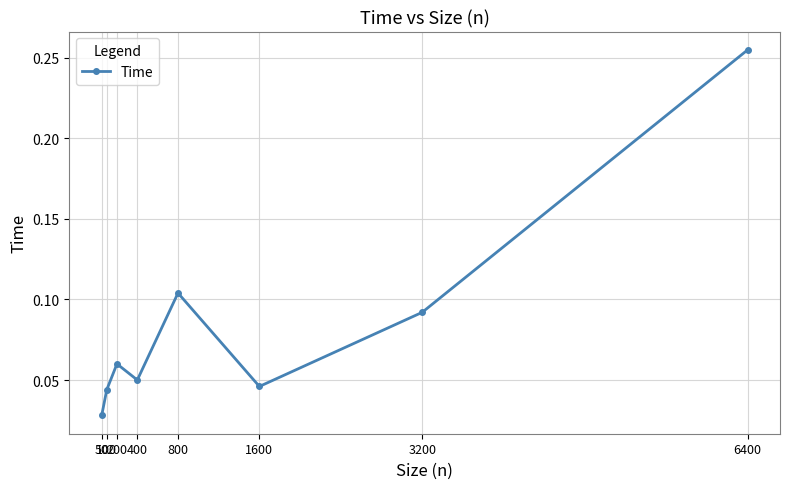

Where is the data nearest to the value 0?

50